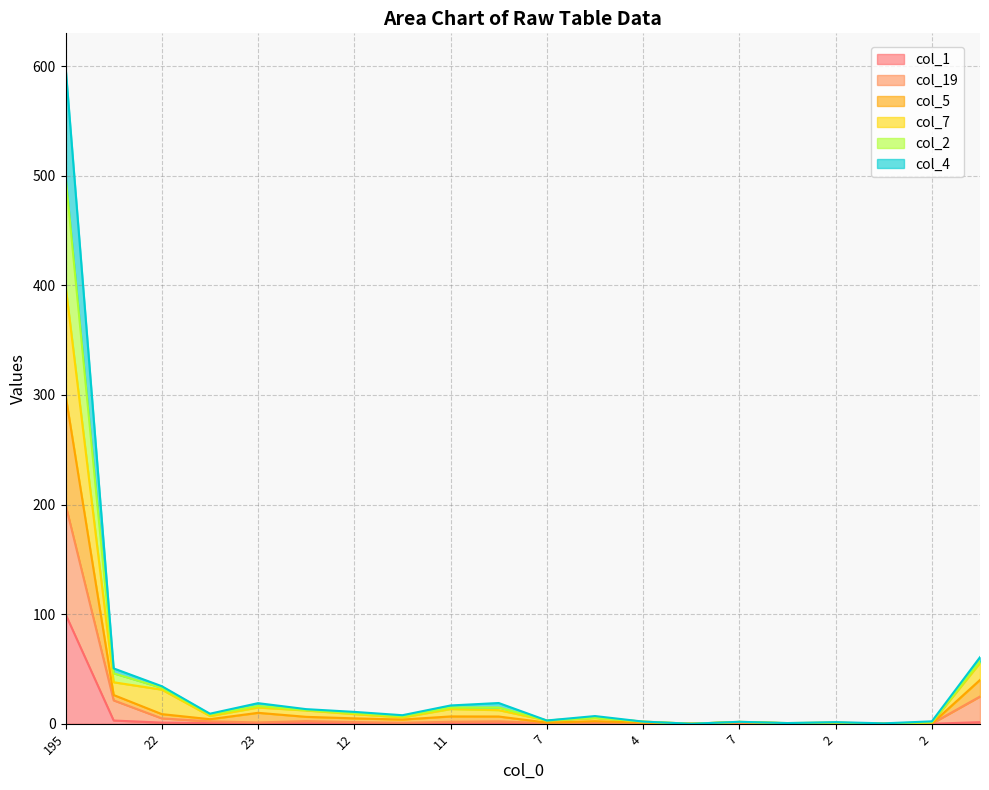

What is the label of the 6th point from the left?

12